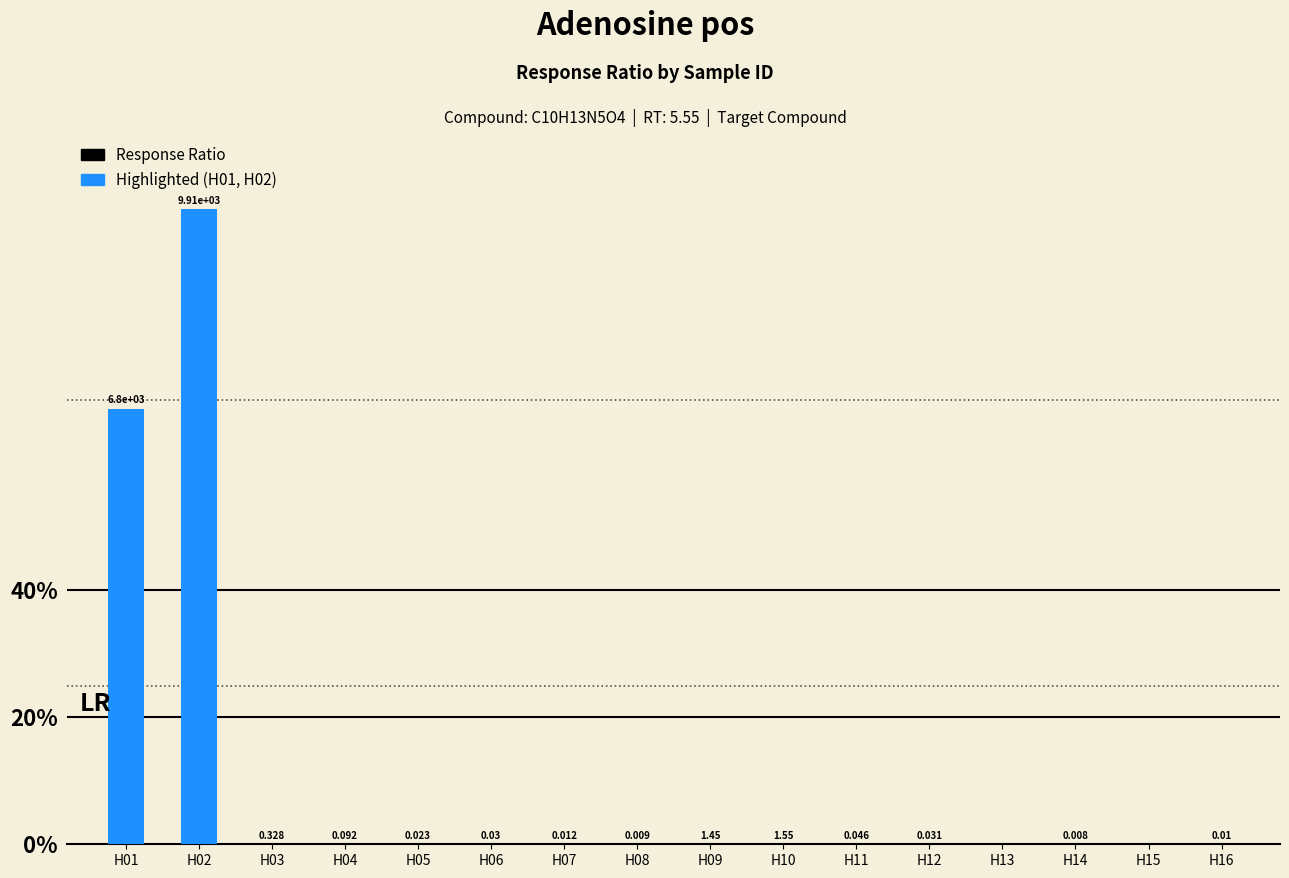

Are the bars horizontal?

No